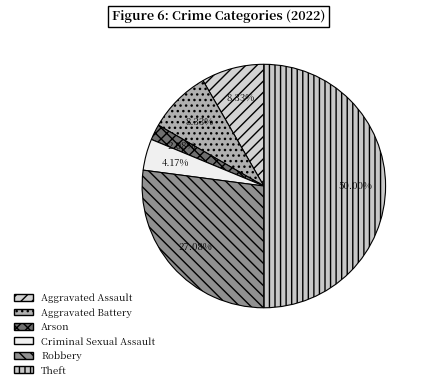

To the nearest percent, what is the difference between the largest and smallest slice percentages?

48%